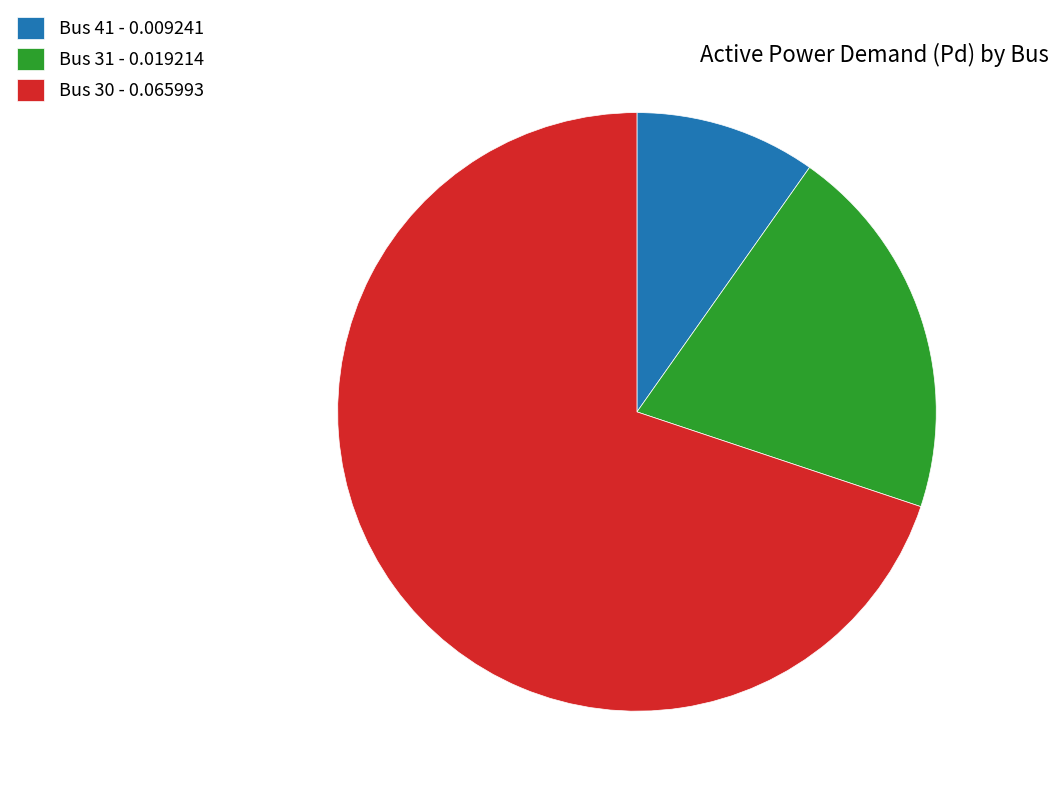

Rank the categories by value from highest to lowest.

Bus 30 - 0.065993, Bus 31 - 0.019214, Bus 41 - 0.009241